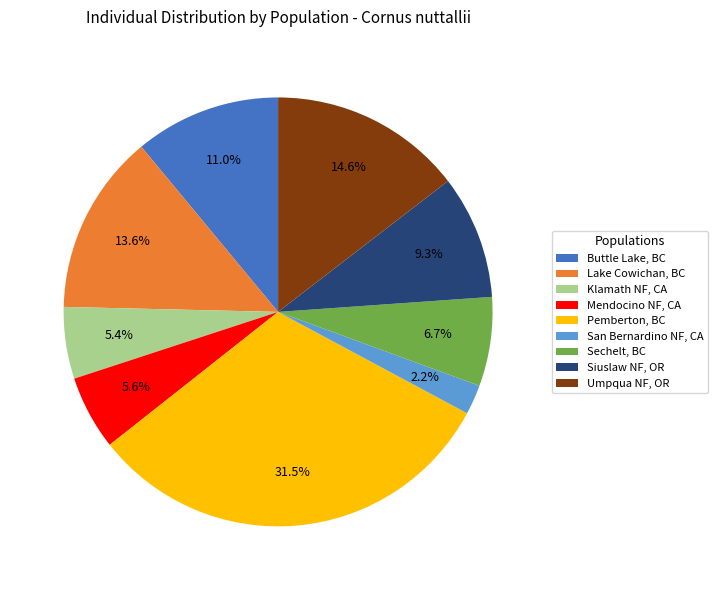

To the nearest percent, what is the difference between the Siuslaw NF, OR and Lake Cowichan, BC slice percentages?

4%